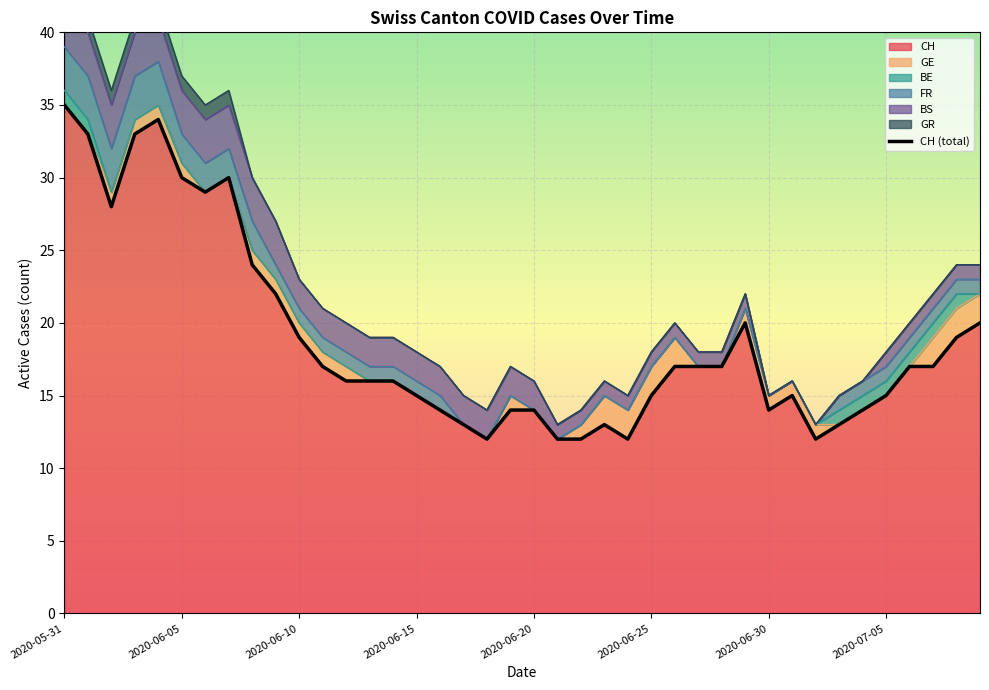

At which label does the data first exceed 17?

2020-05-31